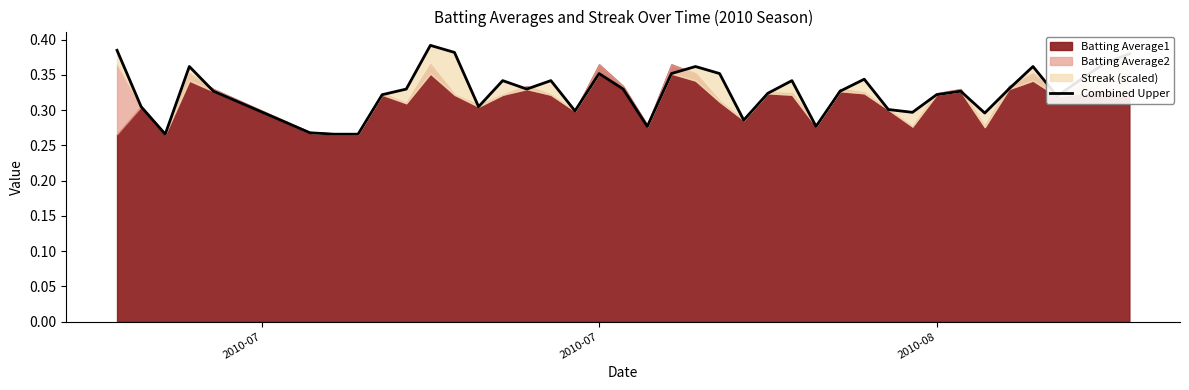

What is the difference between the second highest and second lowest values?

0.1